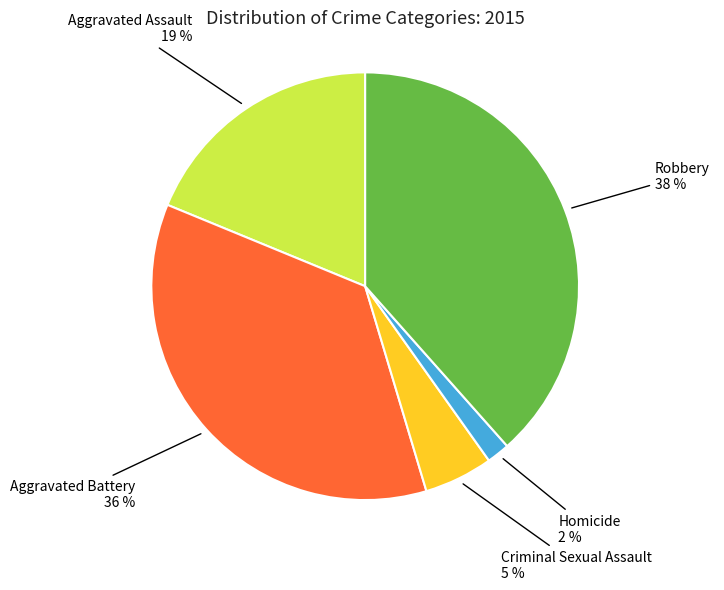

Is there a majority slice in this chart?

No